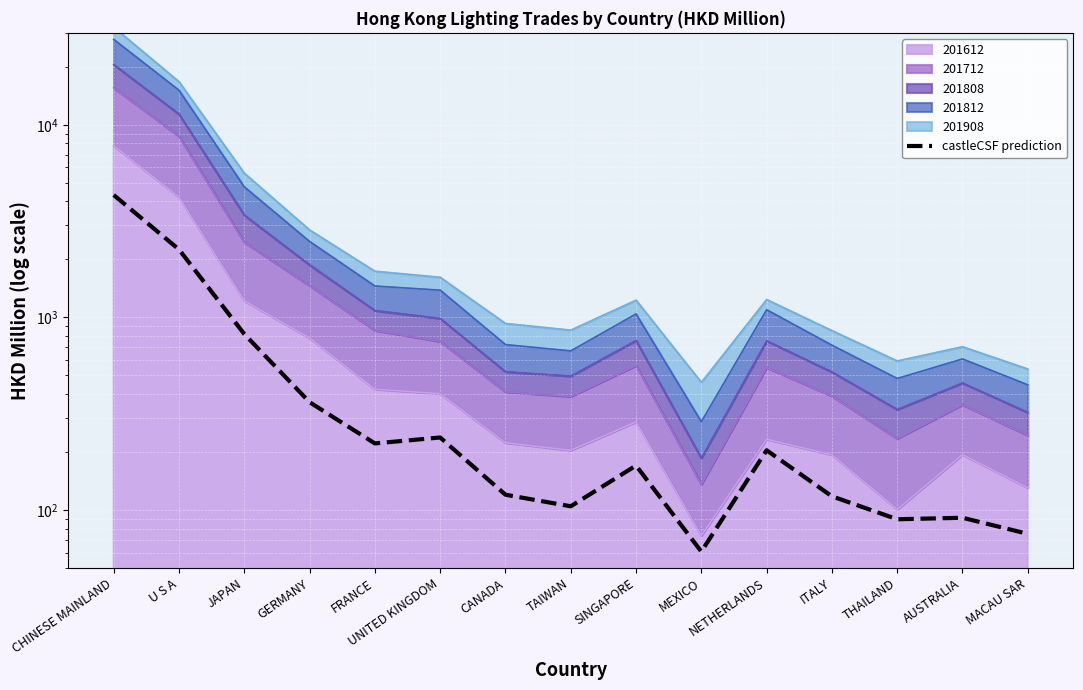

Reading left to right, list all the values displayed in this chart.

CHINESE MAINLAND=4316.7	U S A=2249.7	JAPAN=818.9	GERMANY=362.8	FRANCE=221.6	UNITED KINGDOM=237.9	CANADA=120.0	TAIWAN=104.5	SINGAPORE=170.1	MEXICO=60.8	NETHERLANDS=204.1	ITALY=117.8	THAILAND=89.5	AUSTRALIA=91.1	MACAU SAR=75.2